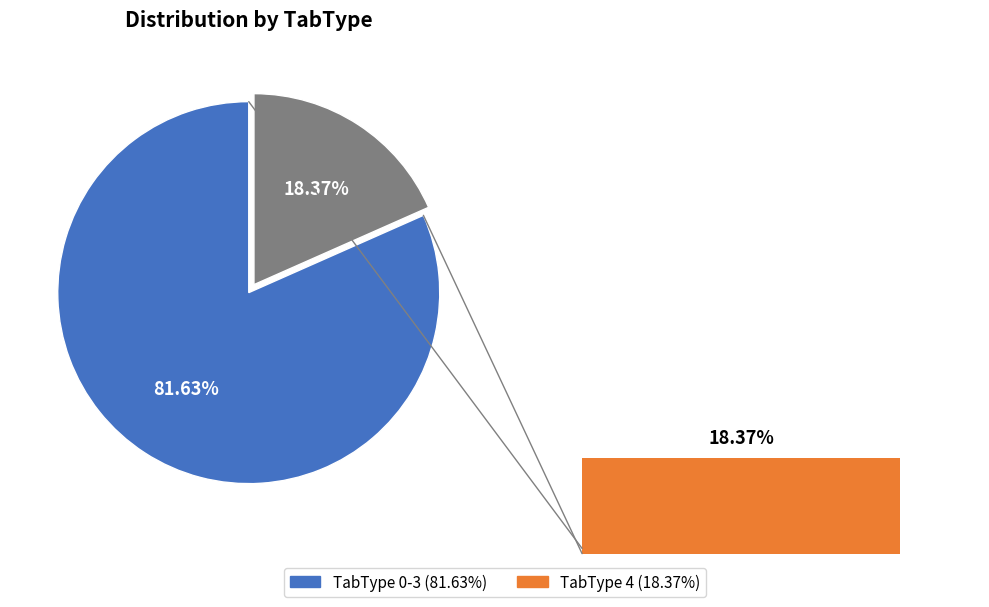

Does 1 account for over 50% of the chart?

No